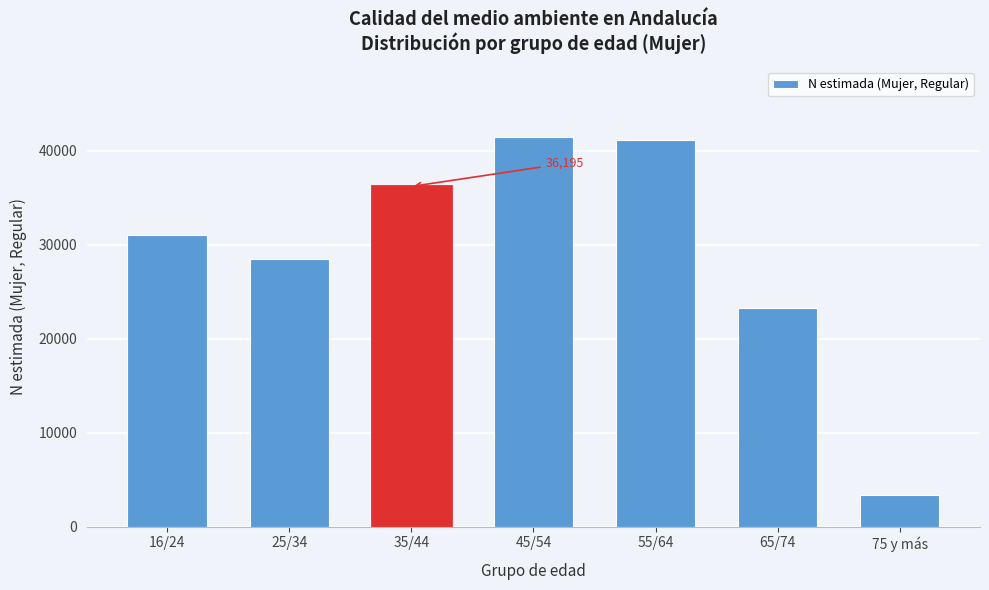

Reading right to left, extract all data points from this chart.

3419	23248	41127	41457	36195	28472	30982